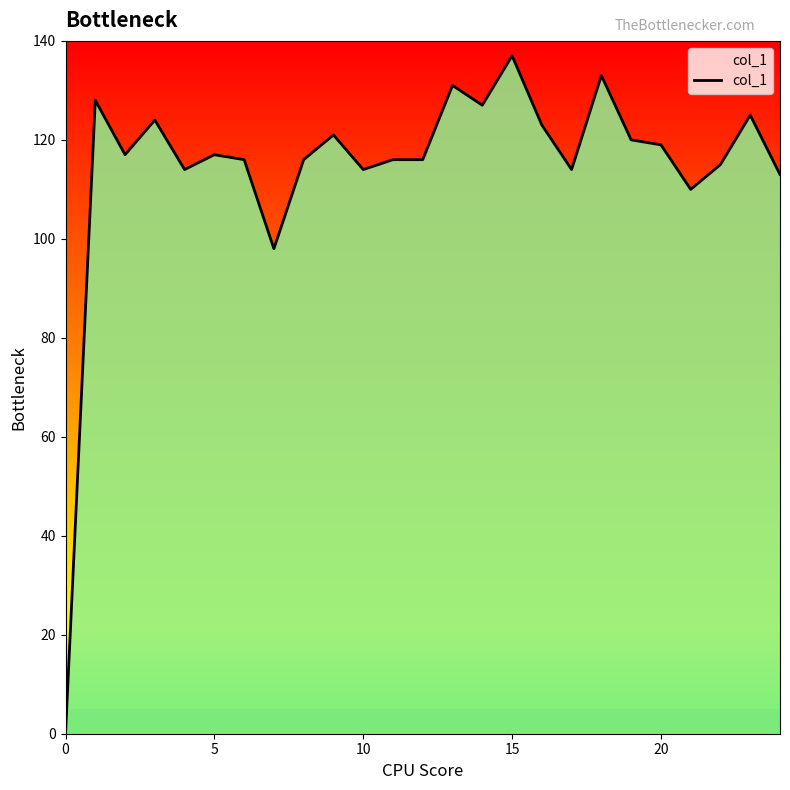

What is the greatest value displayed?

137